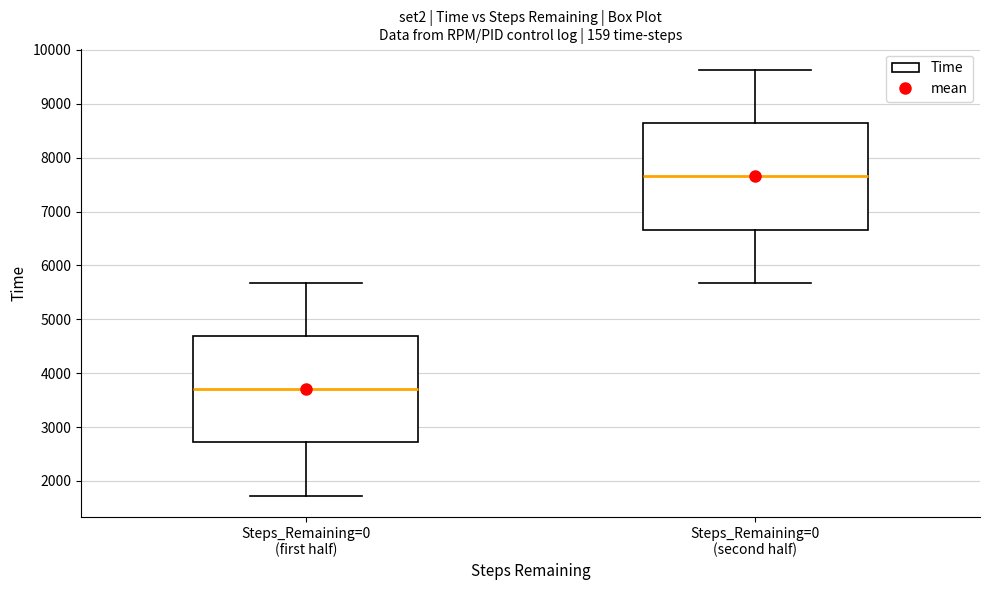

Reading left to right, read every box against the y-axis: the position of its median line, the range the box covers, and the ends of its whiskers. The values are not printed on the chart, so give them approximately, as read against the axis.

Steps_Remaining=0 (first half): median 3700, box 2700 to 4700, whiskers 1700 to 5700
Steps_Remaining=0 (second half): median 7700, box 6700 to 8600, whiskers 5700 to 9600